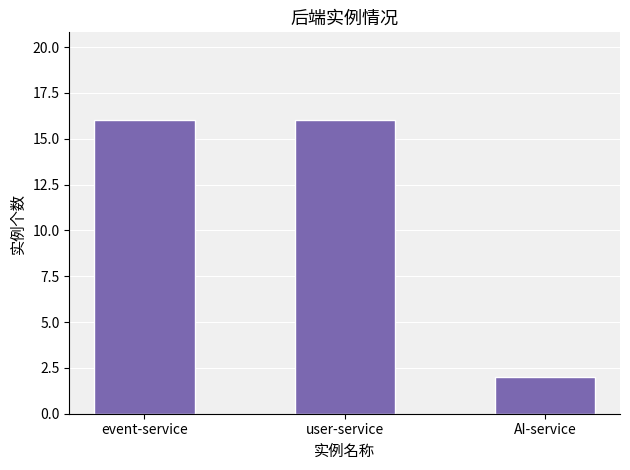

What is the sum of all values?

34